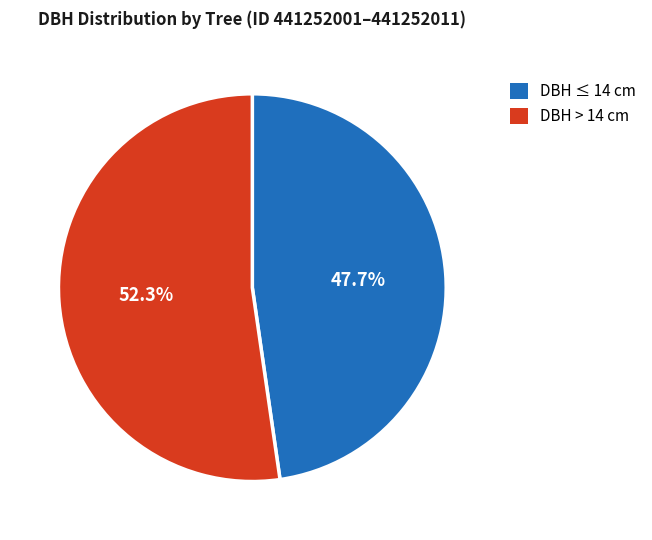

Is there a majority slice in this chart?

Yes